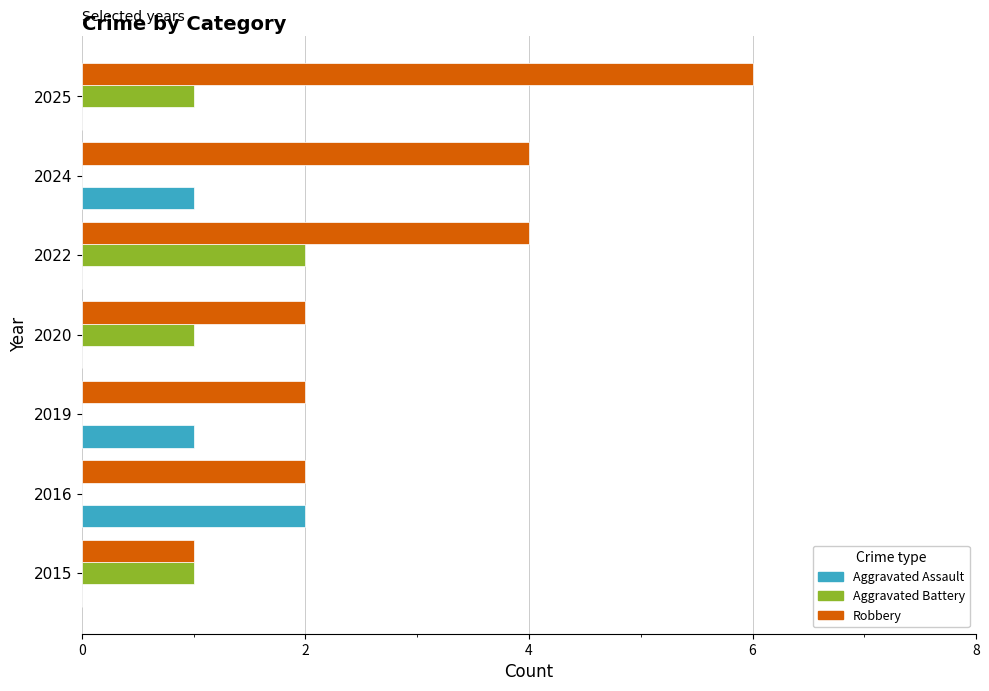

What is the sum of all Aggravated Battery values?

5